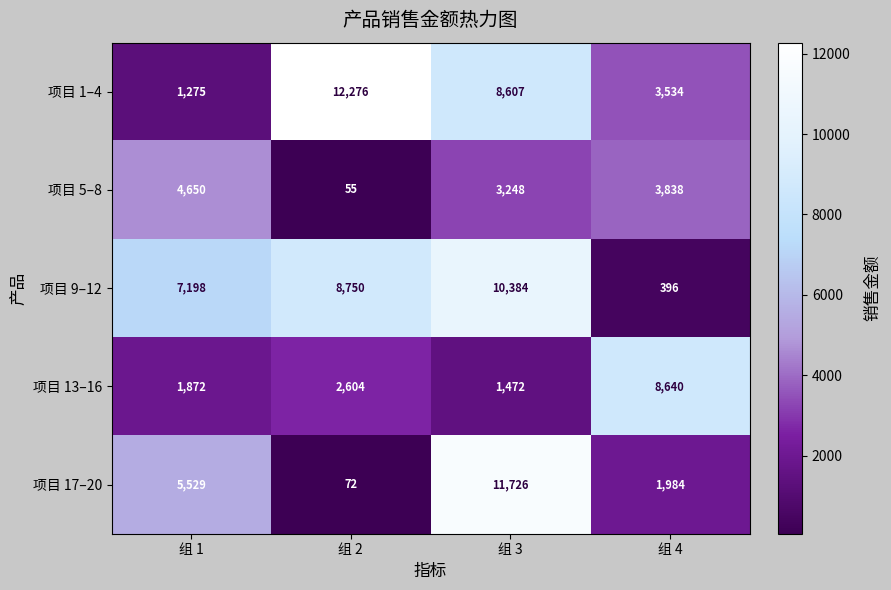

How many data points in 项目 17–20 are less than 5529?

2